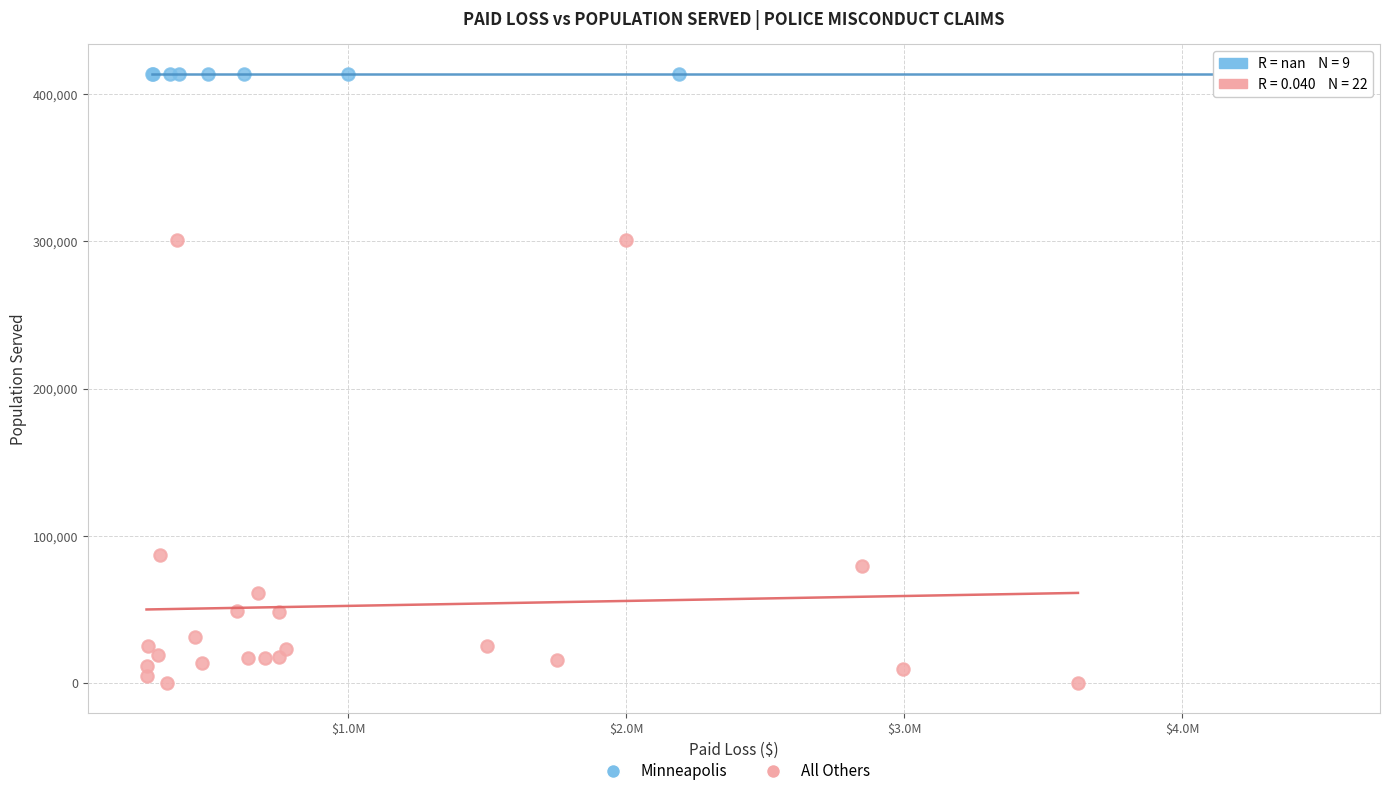

Which series contains the lowest Y value?

All Others